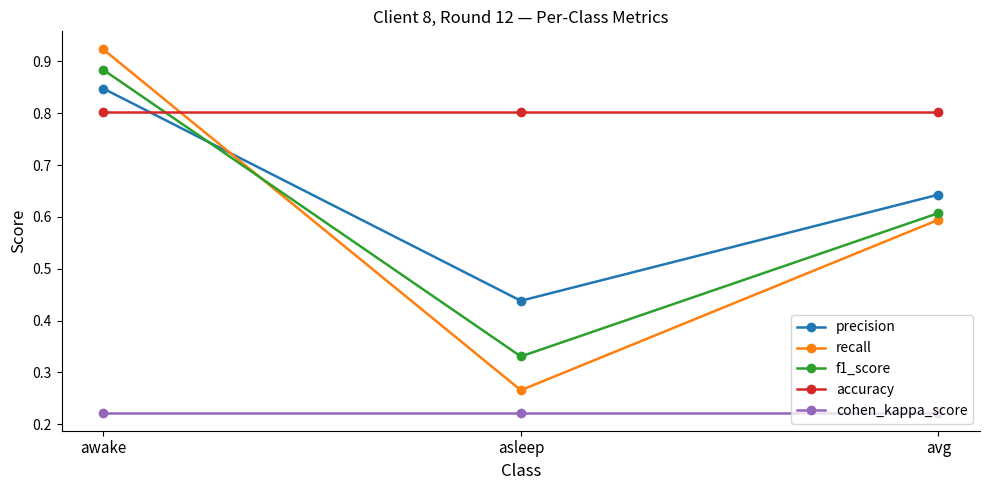

Which series has the widest spread of values?

recall